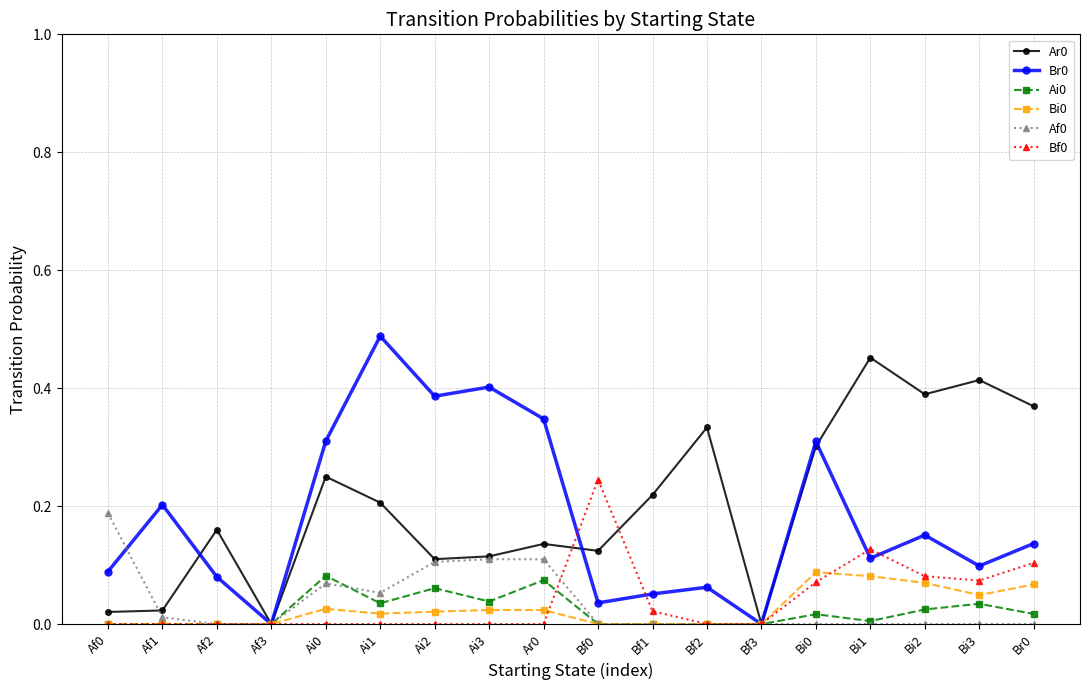

Is the value of Br0 at Ai2 greater than the value of Ai0 at Bi3?

Yes